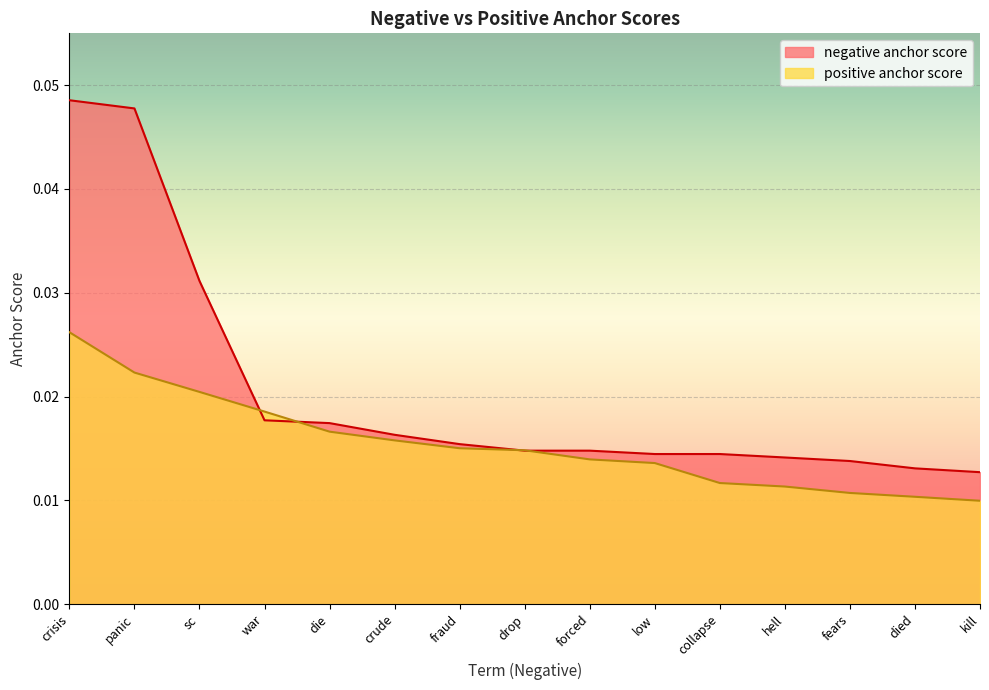

Between panic and died, which series saw the biggest shift?

negative anchor score